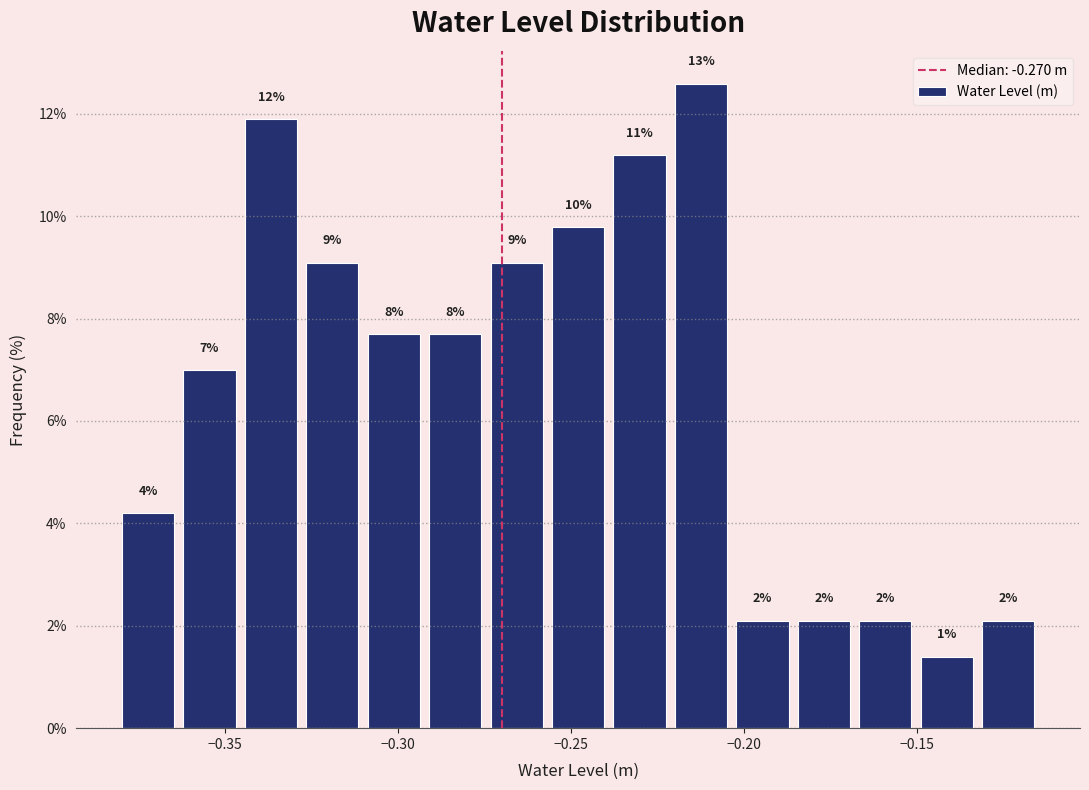

Around what value on the x-axis is the tallest bar? Give the approximate position of its centre, as read against the axis.

-0.210